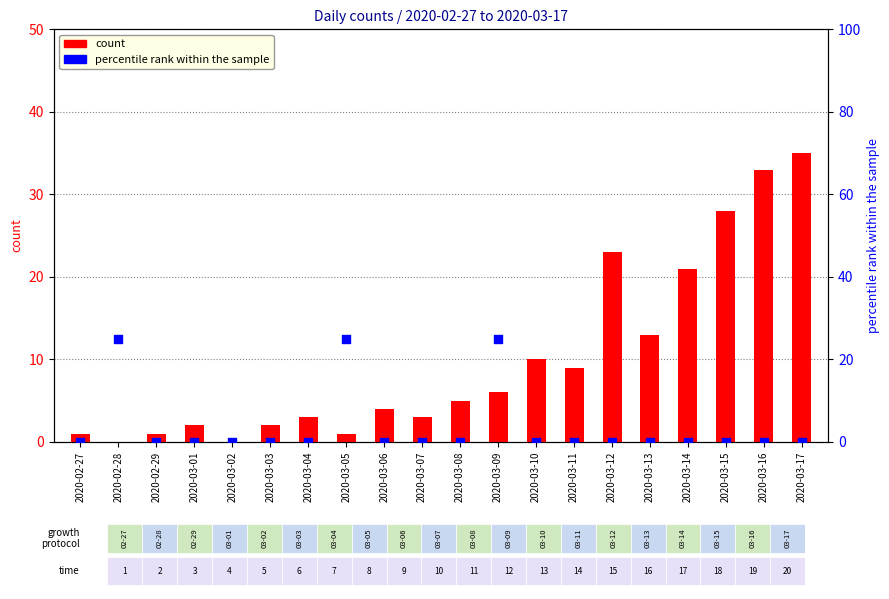

Is the value of count at 2020-03-07 greater than the value of percentile rank within the sample at 2020-03-04?

Yes